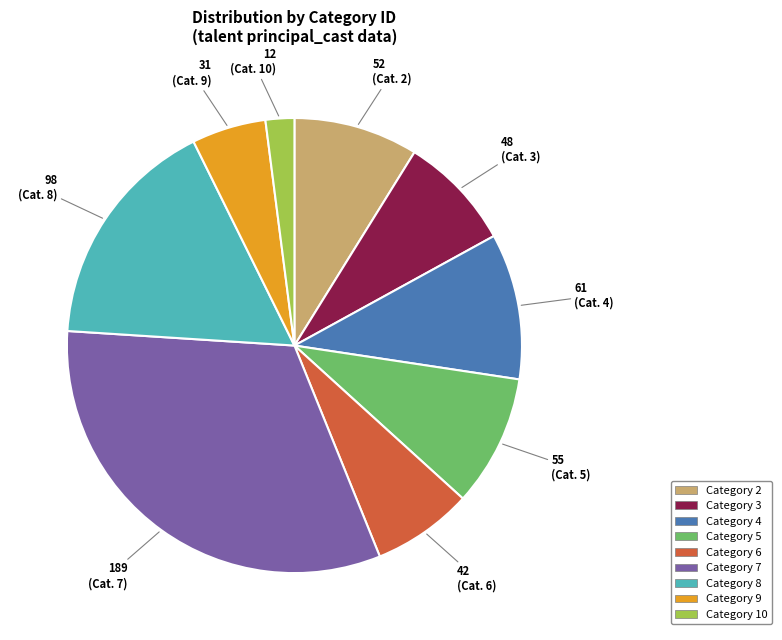

Does any single category account for the majority?

No